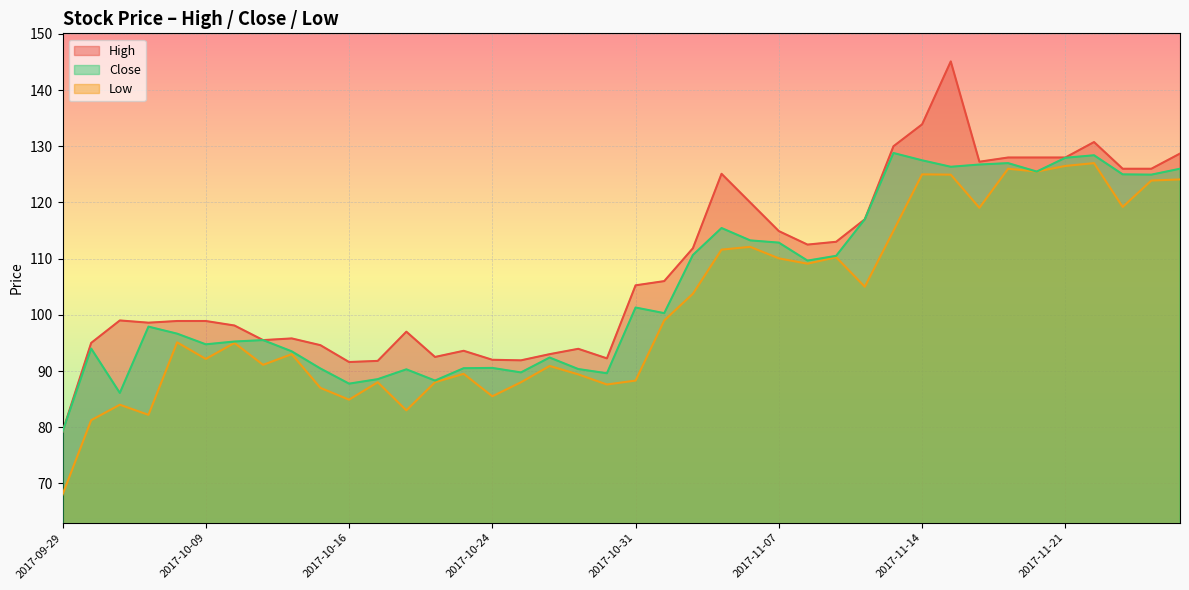

What is the difference between the Close values at 2017-10-18 and 2017-11-13?

38.5